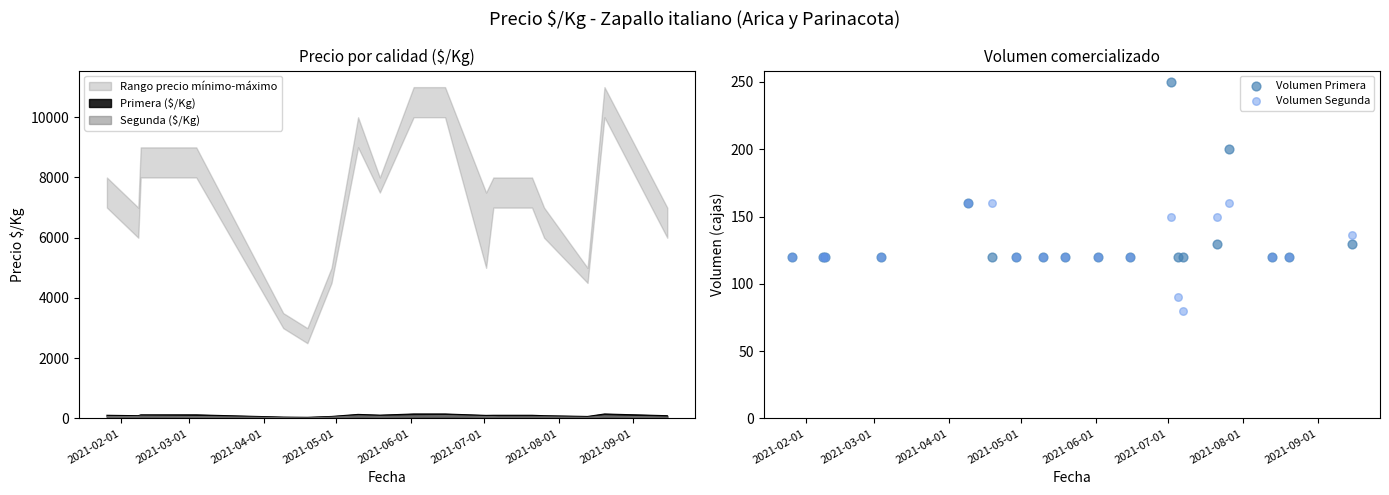

Which series contains the highest Y value?

Volumen Primera